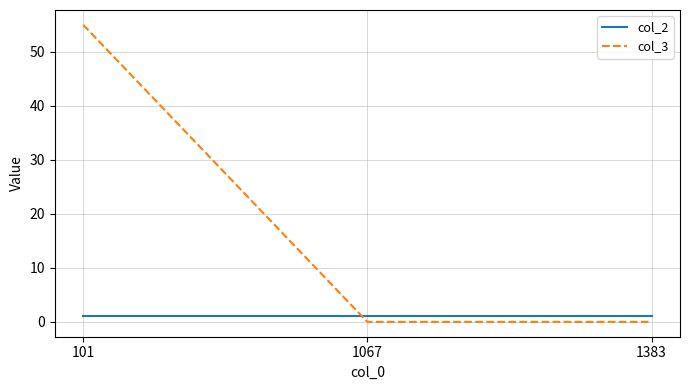

List the series in order of their overall mean, lowest first.

col_2, col_3